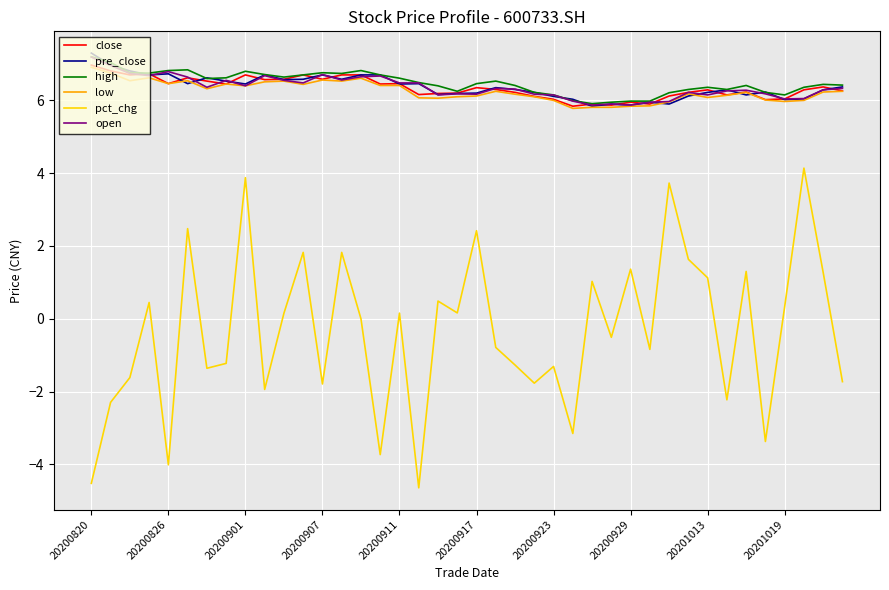

What is the maximum value for close?

7.0